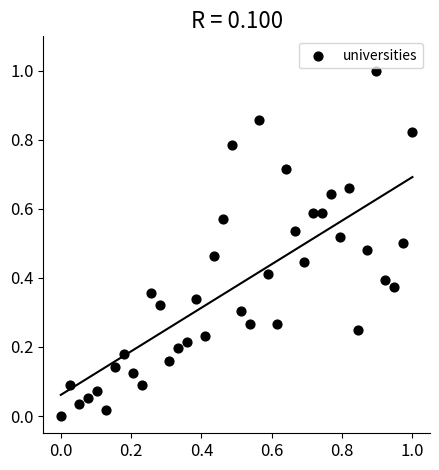

What is the range of Y values (max minus min)?

1.0